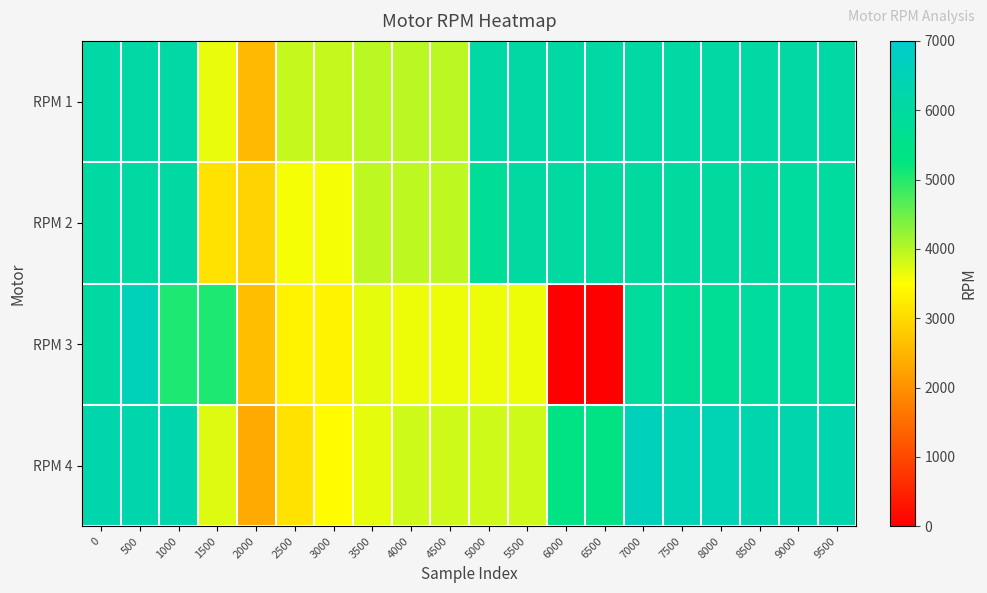

Reading left to right, extract all data points from this chart.

RPM 1: 0=6110	500=6110	1000=6110	1500=3660	2000=2550	2500=3890	3000=3890	3500=3980	4000=3980	4500=3980	5000=6080	5500=6080	6000=6080	6500=6050	7000=6050	7500=6050	8000=6050	8500=6050	9000=6050	9500=6050
RPM 2: 0=6040	500=6030	1000=6030	1500=3110	2000=2920	2500=3560	3000=3560	3500=3950	4000=3950	4500=3950	5000=5780	5500=6010	6000=6010	6500=5970	7000=5970	7500=5970	8000=5970	8500=5970	9000=5960	9500=5960
RPM 3: 0=6040	500=6580	1000=5050	1500=5050	2000=2610	2500=3360	3000=3360	3500=3690	4000=3630	4500=3630	5000=3630	5500=3630	6000=0	6500=0	7000=5880	7500=5760	8000=5760	8500=5960	9000=5960	9500=5960
RPM 4: 0=6240	500=6250	1000=6250	1500=3730	2000=2350	2500=3100	3000=3460	3500=3680	4000=3830	4500=3830	5000=3830	5500=3830	6000=5370	6500=5370	7000=6600	7500=6450	8000=6450	8500=6310	9000=6310	9500=6310